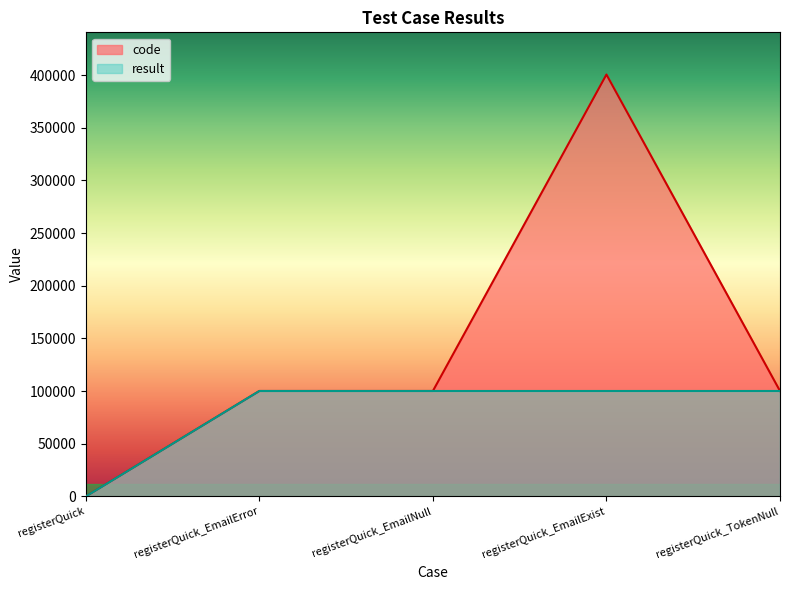

Does the chart display data point markers on the line(s)?

No